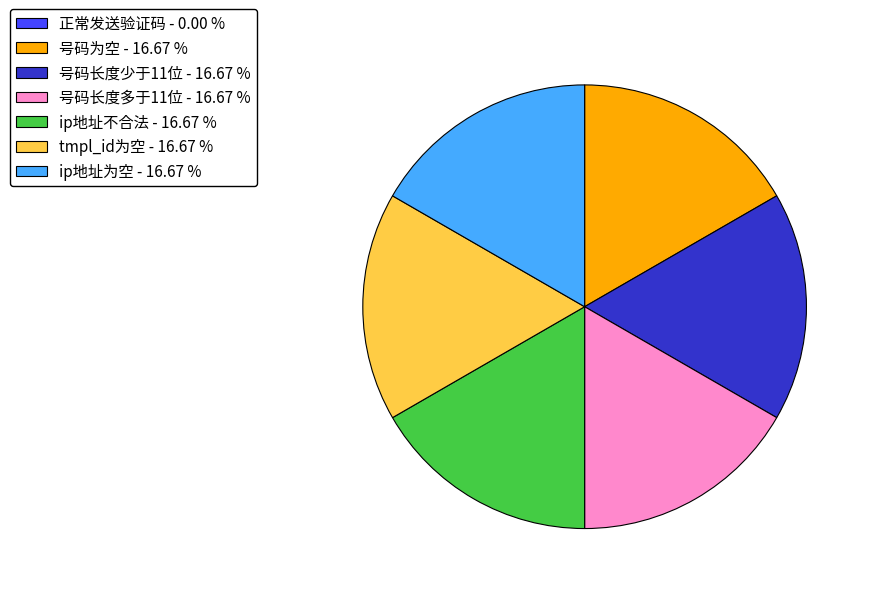

Is there a majority slice in this chart?

No